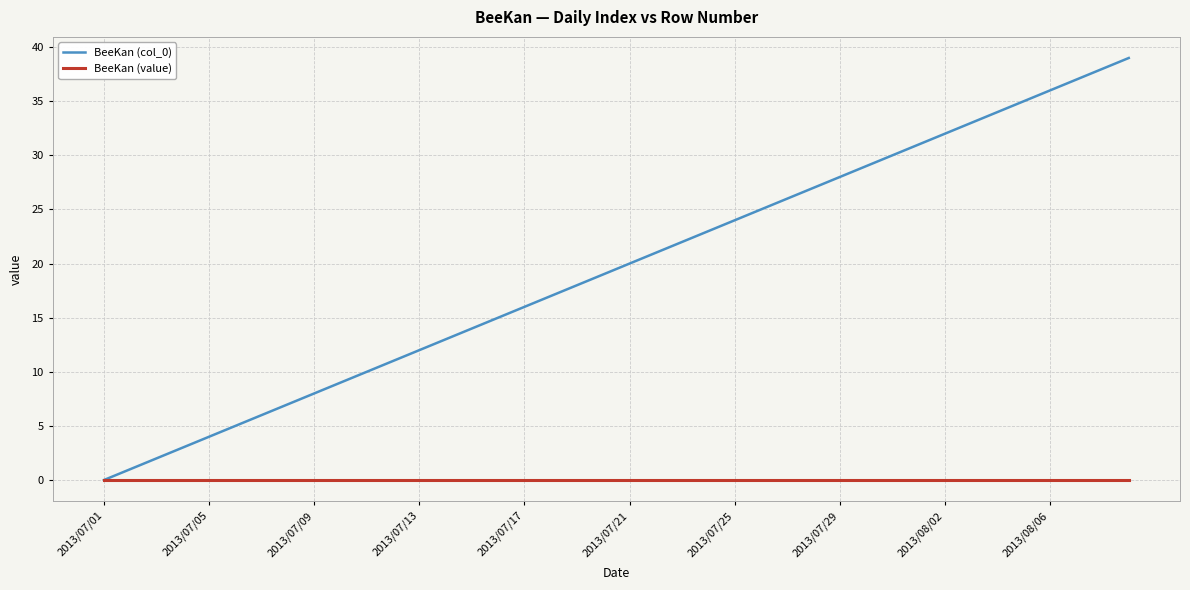

Rank the series by their average value, from lowest to highest.

BeeKan (value), BeeKan (col_0)